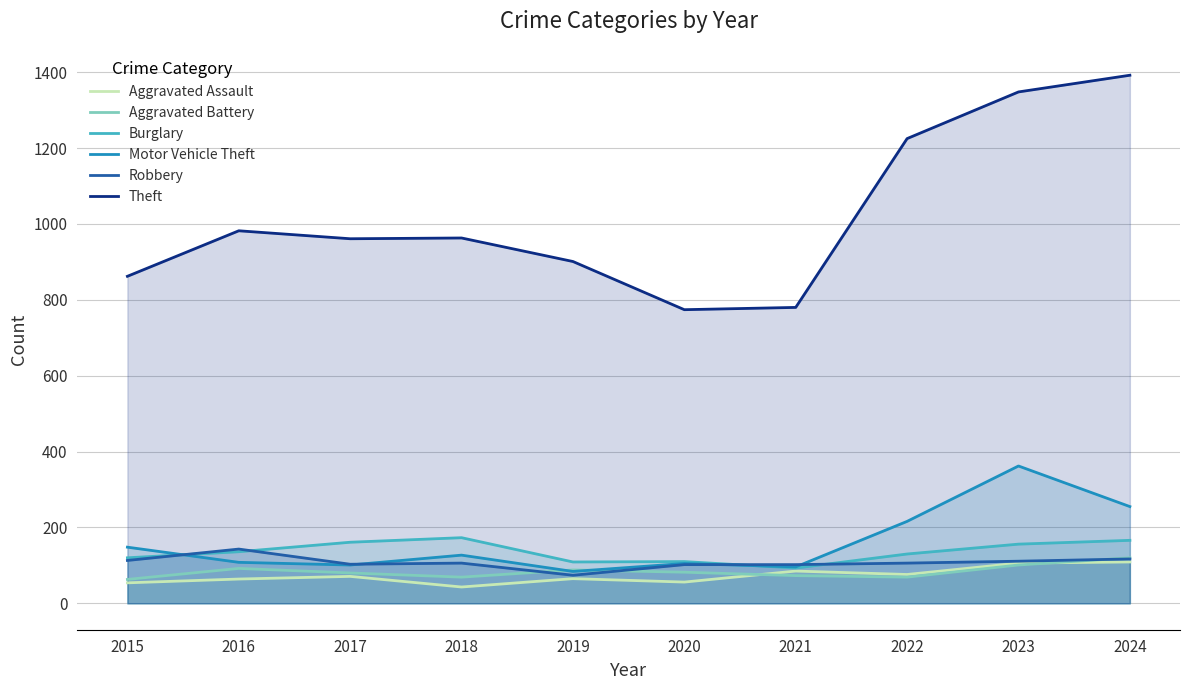

Between which two adjacent categories do Robbery and Motor Vehicle Theft first intersect?

2015 and 2016